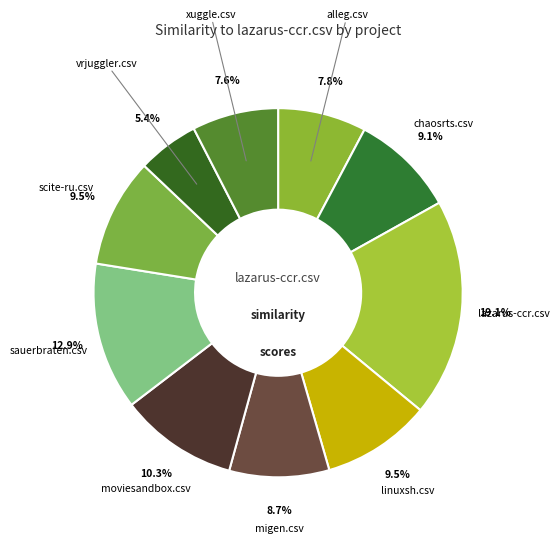

What is the largest slice in the pie chart?

lazarus-ccr.csv